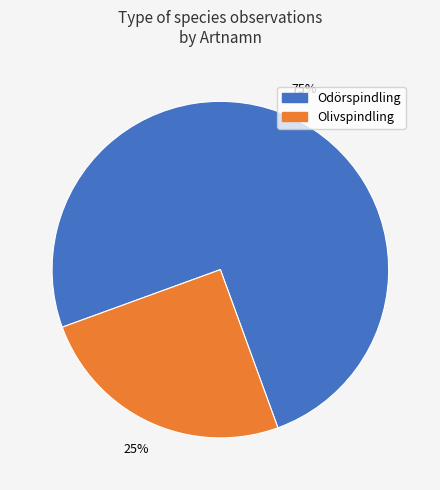

Is there a majority slice in this chart?

Yes